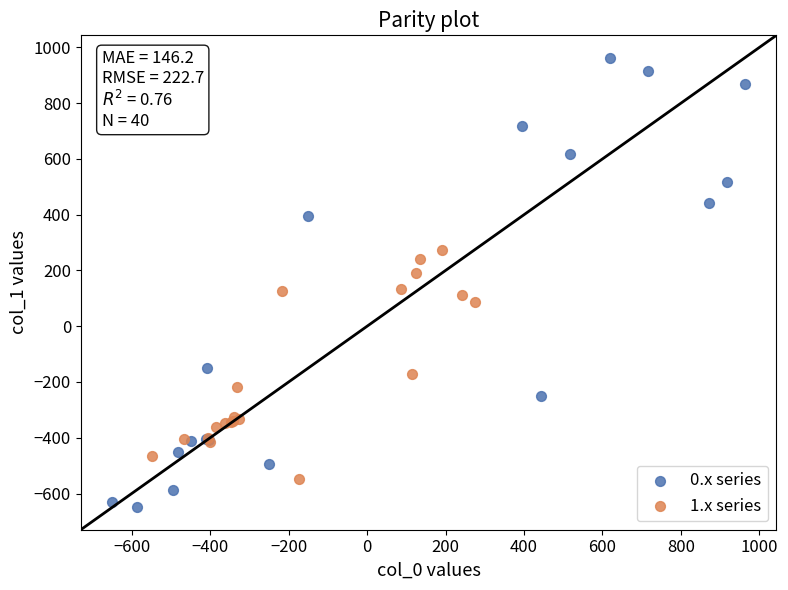

Which series has the widest spread of Y values?

0.x series